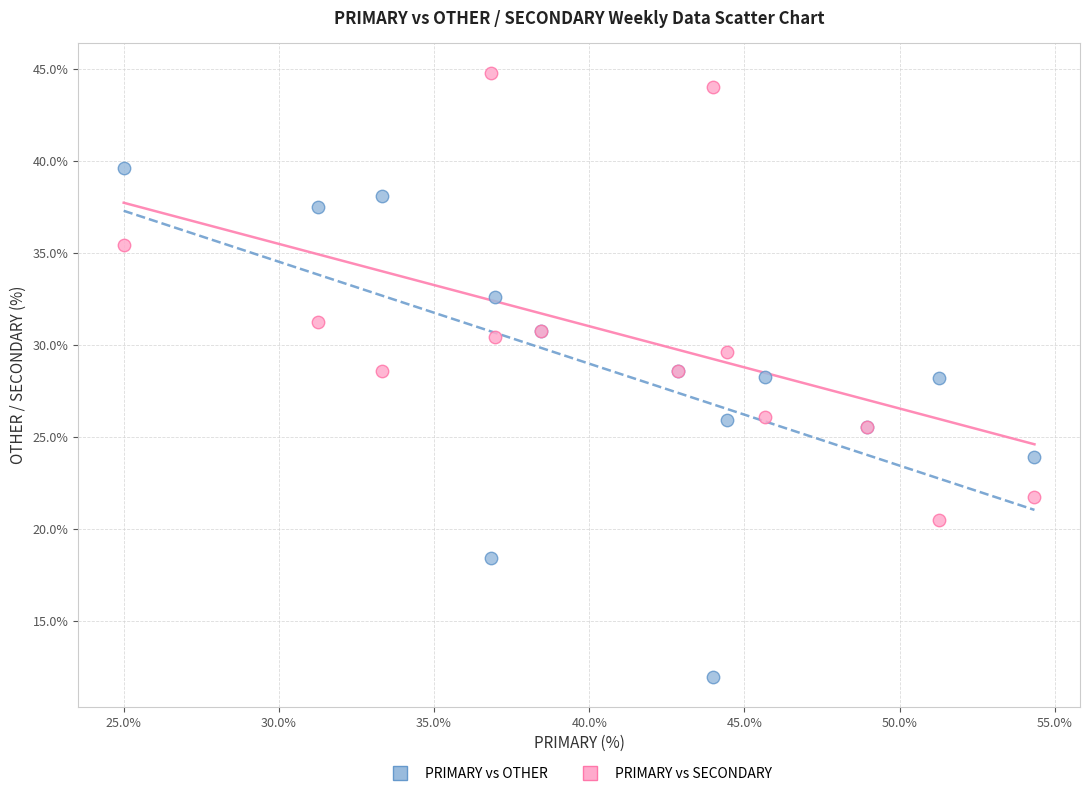

Which series has the widest spread of Y values?

PRIMARY vs OTHER